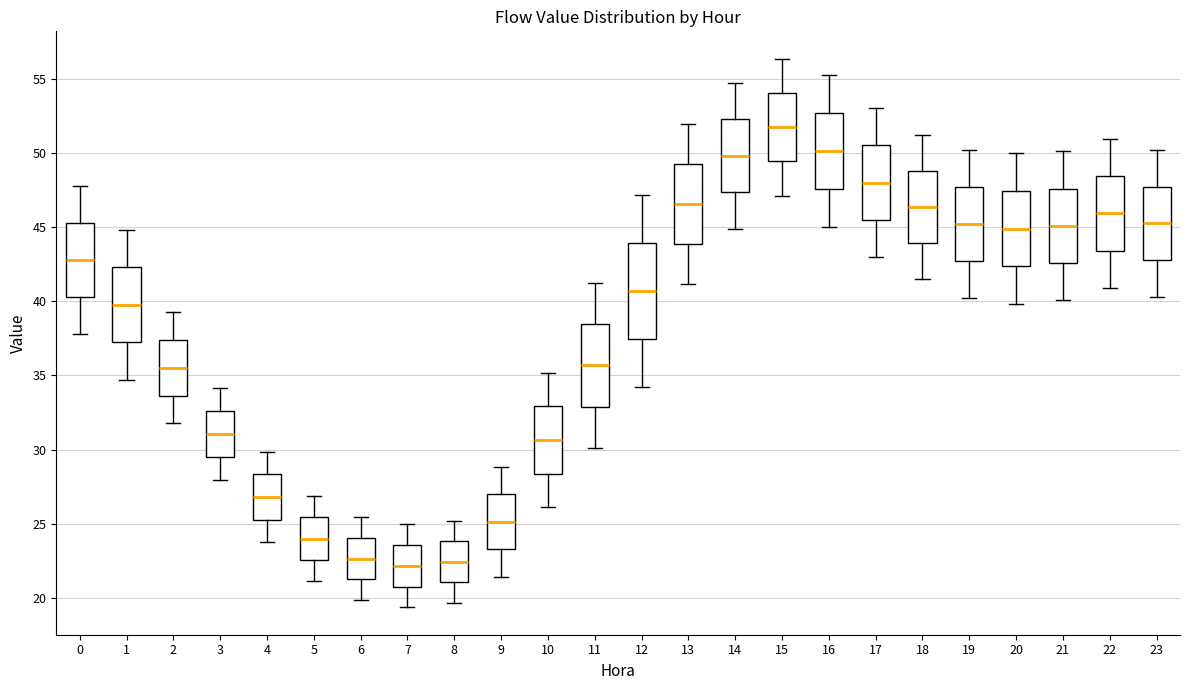

Reading left to right, read every box against the y-axis: the position of its median line, the range the box covers, and the ends of its whiskers. The values are not printed on the chart, so give them approximately, as read against the axis.

0: median 43.0, box 40.5 to 45.5, whiskers 38.0 to 48.0
1: median 40.0, box 37.0 to 42.5, whiskers 34.5 to 45.0
2: median 35.5, box 33.5 to 37.5, whiskers 32.0 to 39.5
3: median 31.0, box 29.5 to 32.5, whiskers 28.0 to 34.0
4: median 27.0, box 25.5 to 28.5, whiskers 24.0 to 30.0
5: median 24.0, box 22.5 to 25.5, whiskers 21.0 to 27.0
6: median 22.5, box 21.5 to 24.0, whiskers 20.0 to 25.5
7: median 22.0, box 21.0 to 23.5, whiskers 19.5 to 25.0
8: median 22.5, box 21.0 to 24.0, whiskers 19.5 to 25.0
9: median 25.0, box 23.5 to 27.0, whiskers 21.5 to 29.0
10: median 30.5, box 28.5 to 33.0, whiskers 26.0 to 35.0
11: median 35.5, box 33.0 to 38.5, whiskers 30.0 to 41.0
12: median 40.5, box 37.5 to 44.0, whiskers 34.0 to 47.0
13: median 46.5, box 44.0 to 49.0, whiskers 41.0 to 52.0
14: median 50.0, box 47.5 to 52.0, whiskers 45.0 to 54.5
15: median 51.5, box 49.5 to 54.0, whiskers 47.0 to 56.5
16: median 50.0, box 47.5 to 52.5, whiskers 45.0 to 55.0
17: median 48.0, box 45.5 to 50.5, whiskers 43.0 to 53.0
18: median 46.5, box 44.0 to 49.0, whiskers 41.5 to 51.0
19: median 45.0, box 42.5 to 47.5, whiskers 40.0 to 50.0
20: median 45.0, box 42.5 to 47.5, whiskers 40.0 to 50.0
21: median 45.0, box 42.5 to 47.5, whiskers 40.0 to 50.0
22: median 46.0, box 43.5 to 48.5, whiskers 41.0 to 51.0
23: median 45.0, box 43.0 to 47.5, whiskers 40.5 to 50.0